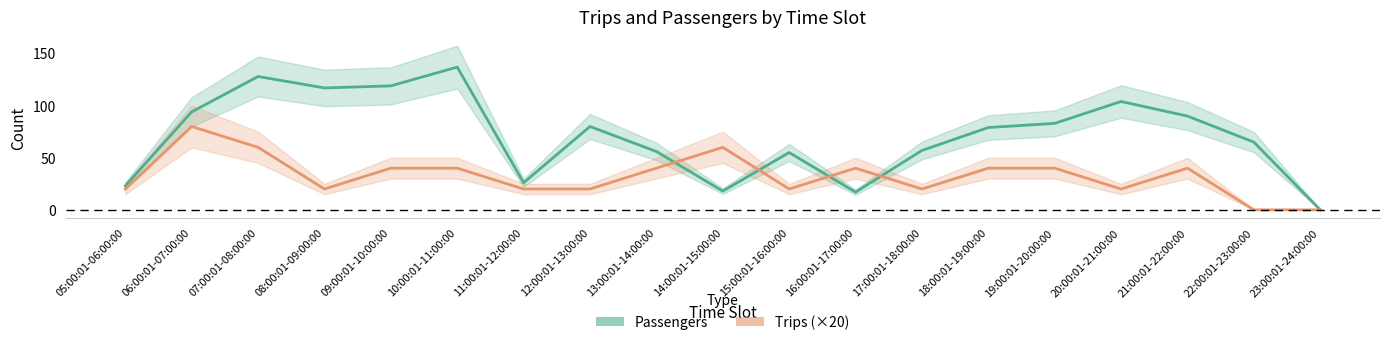

Reading left to right, transcribe all the data shown in this chart.

Passengers: 05:00:01-06:00:00=23	06:00:01-07:00:00=94	07:00:01-08:00:00=128	08:00:01-09:00:00=117	09:00:01-10:00:00=119	10:00:01-11:00:00=137	11:00:01-12:00:00=26	12:00:01-13:00:00=80	13:00:01-14:00:00=56	14:00:01-15:00:00=18	15:00:01-16:00:00=55	16:00:01-17:00:00=17	17:00:01-18:00:00=57	18:00:01-19:00:00=79	19:00:01-20:00:00=83	20:00:01-21:00:00=104	21:00:01-22:00:00=90	22:00:01-23:00:00=65	23:00:01-24:00:00=0
Trips (×20): 05:00:01-06:00:00=20	06:00:01-07:00:00=80	07:00:01-08:00:00=60	08:00:01-09:00:00=20	09:00:01-10:00:00=40	10:00:01-11:00:00=40	11:00:01-12:00:00=20	12:00:01-13:00:00=20	13:00:01-14:00:00=40	14:00:01-15:00:00=60	15:00:01-16:00:00=20	16:00:01-17:00:00=40	17:00:01-18:00:00=20	18:00:01-19:00:00=40	19:00:01-20:00:00=40	20:00:01-21:00:00=20	21:00:01-22:00:00=40	22:00:01-23:00:00=0	23:00:01-24:00:00=0